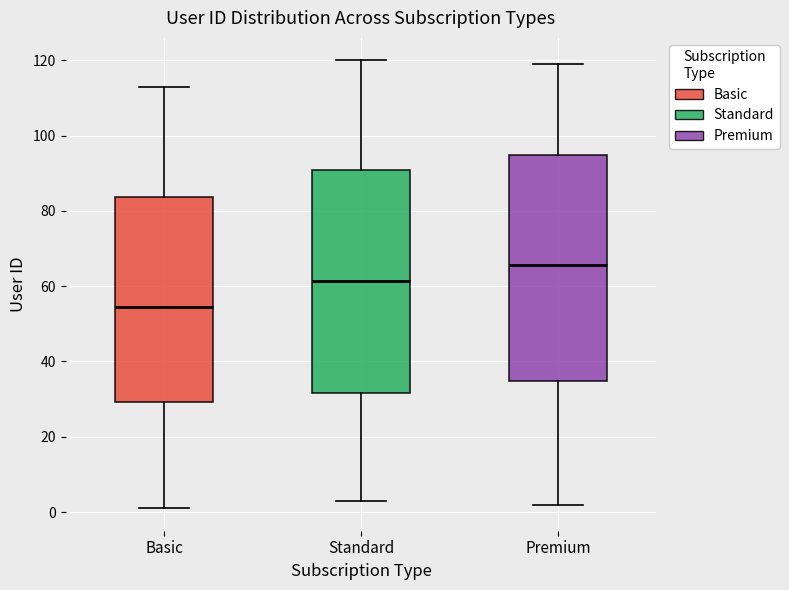

Where does the upper whisker of the box for Premium end on the y-axis? The values are not printed on the chart, so give them approximately, as read against the axis.

120